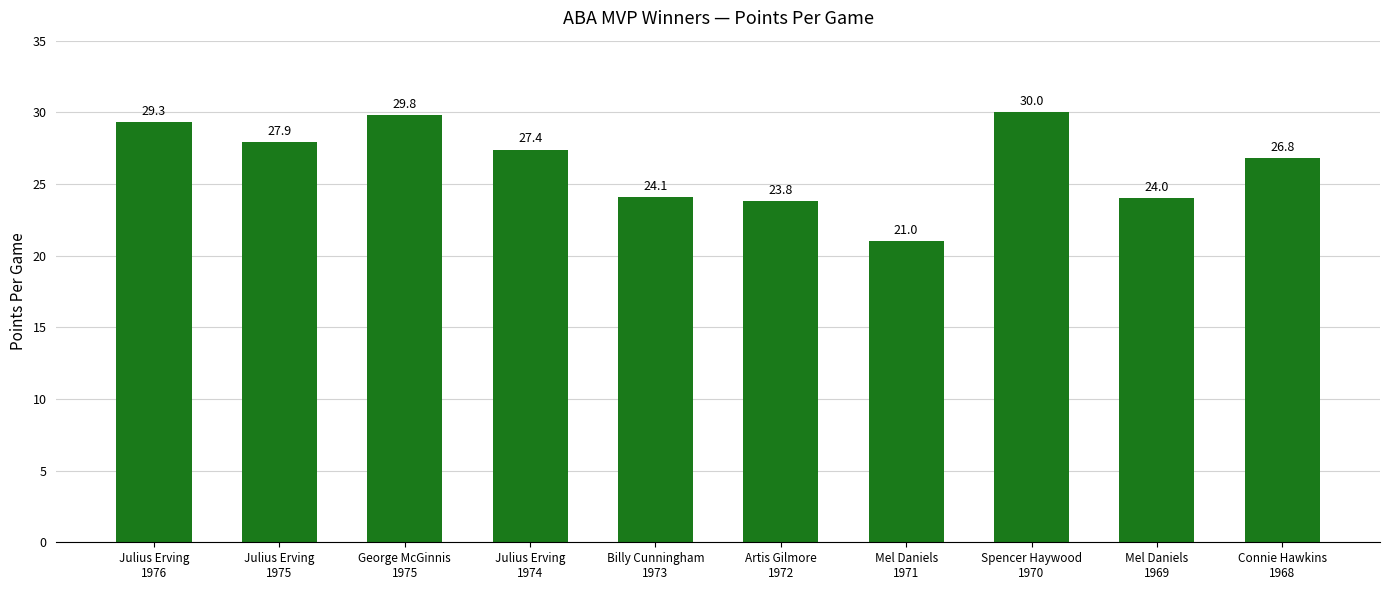

How many data points are less than 27?

5